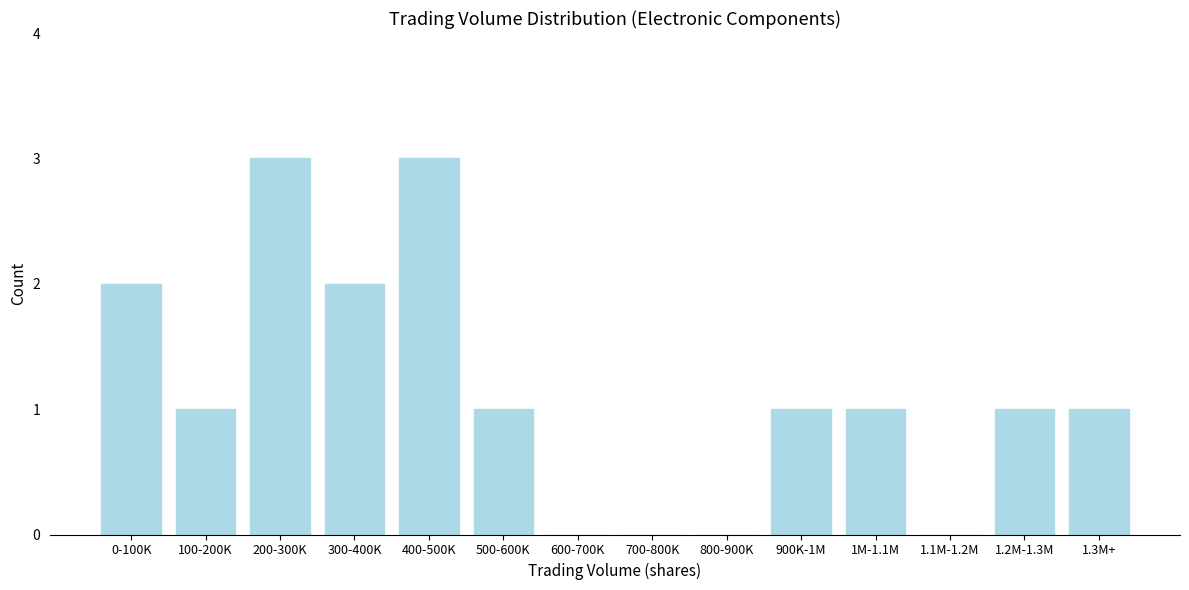

Reading left to right, transcribe all the data shown in this chart.

0-100K=2	100-200K=1	200-300K=3	300-400K=2	400-500K=3	500-600K=1	600-700K=0	700-800K=0	800-900K=0	900K-1M=1	1M-1.1M=1	1.1M-1.2M=0	1.2M-1.3M=1	1.3M+=1